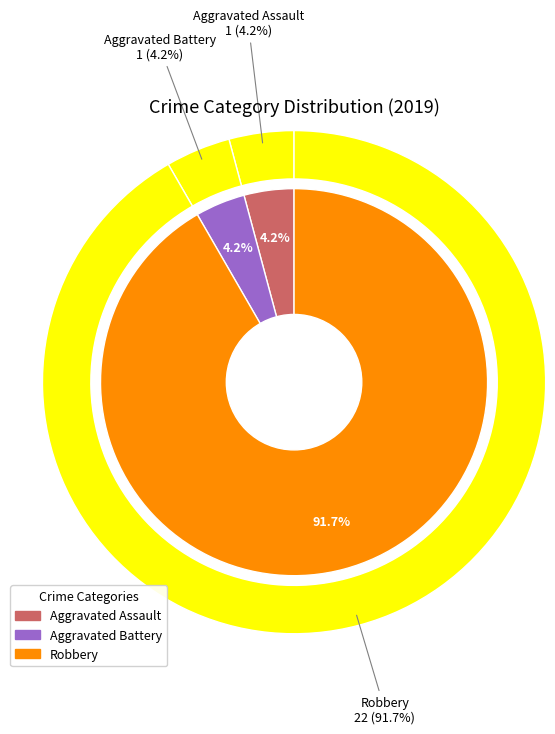

Which category accounts for the majority?

Robbery